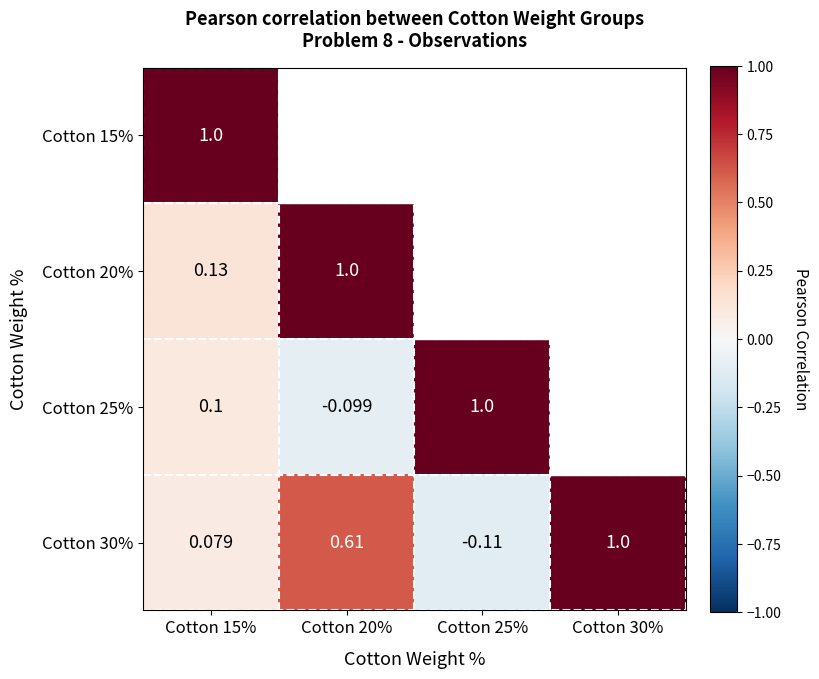

Is the value of Cotton 25% at Cotton 15% greater than the value of Cotton 30% at Cotton 25%?

Yes